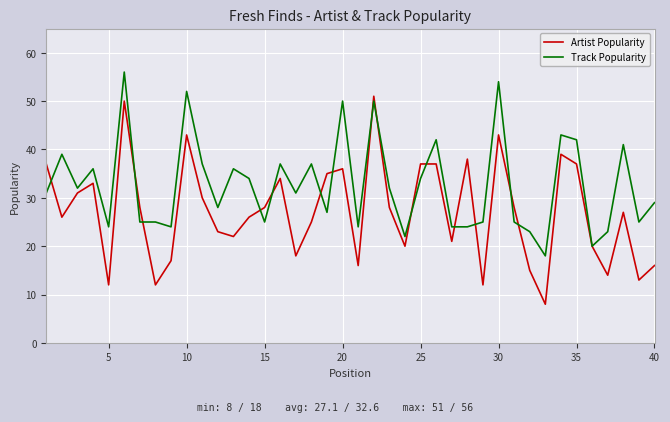

List the series in order of their overall mean, highest first.

Track Popularity, Artist Popularity